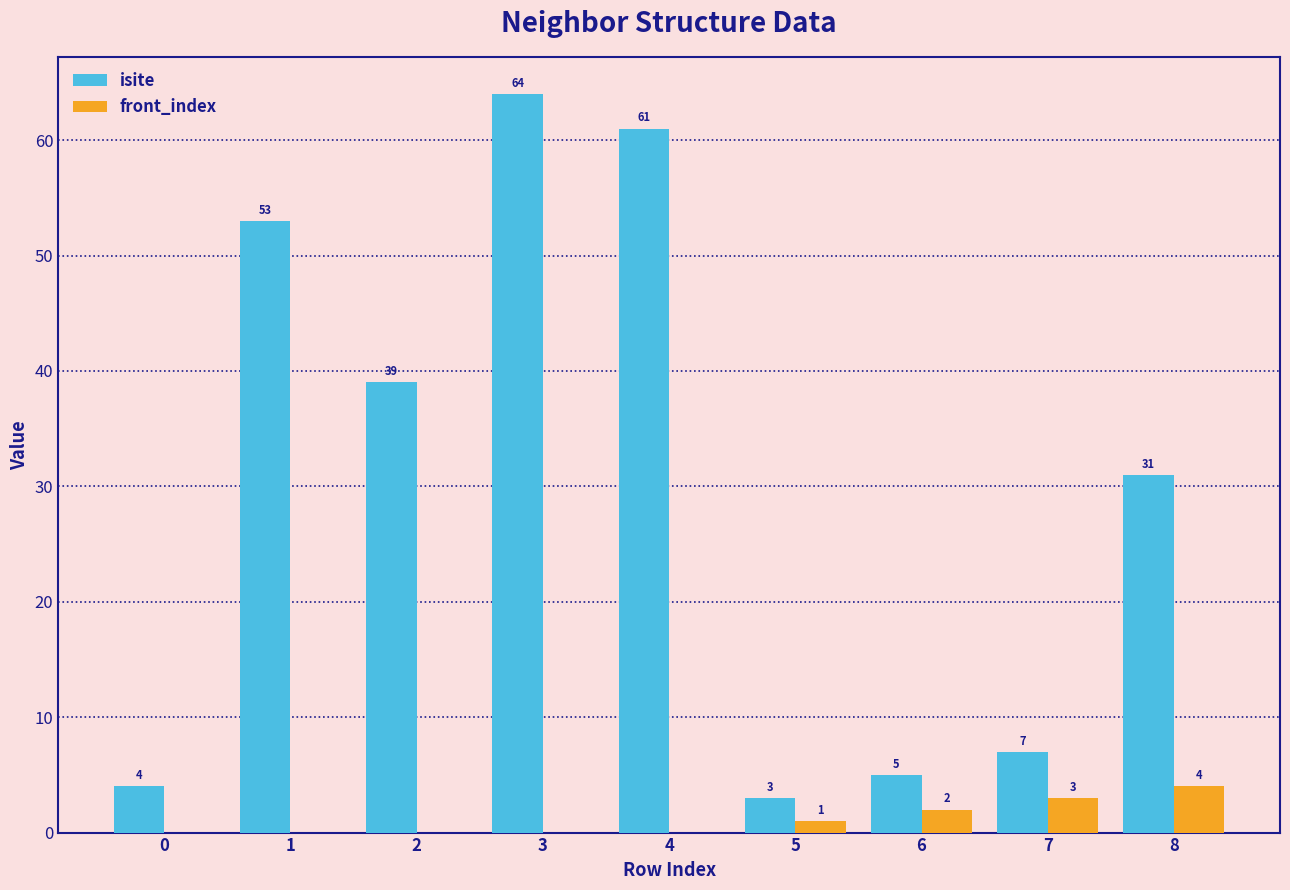

Reading right to left, transcribe all the data shown in this chart.

isite: 31	7	5	3	61	64	39	53	4
front_index: 4	3	2	1	0	0	0	0	0